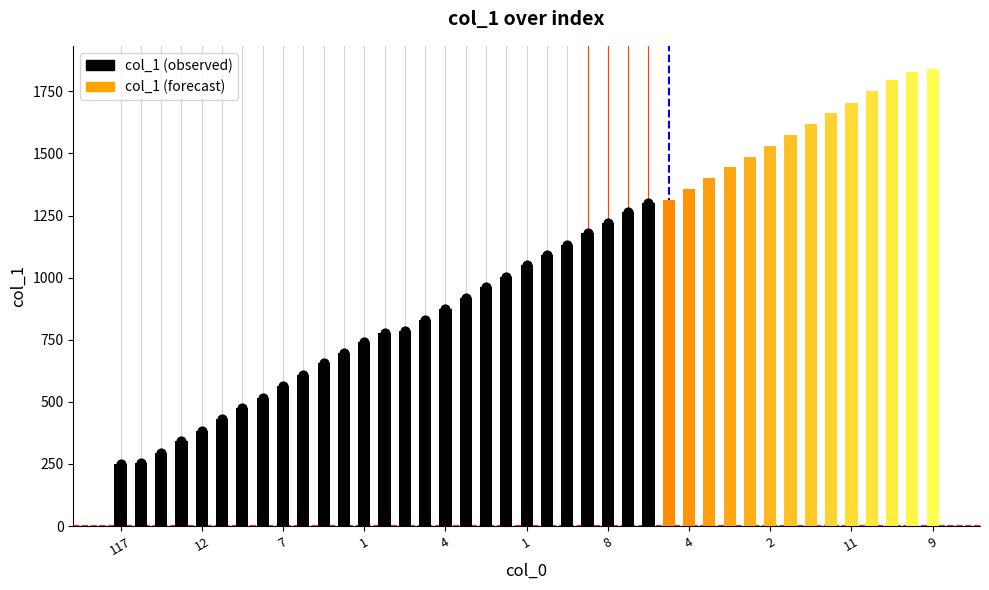

Between 4 and 13, which is larger?

13